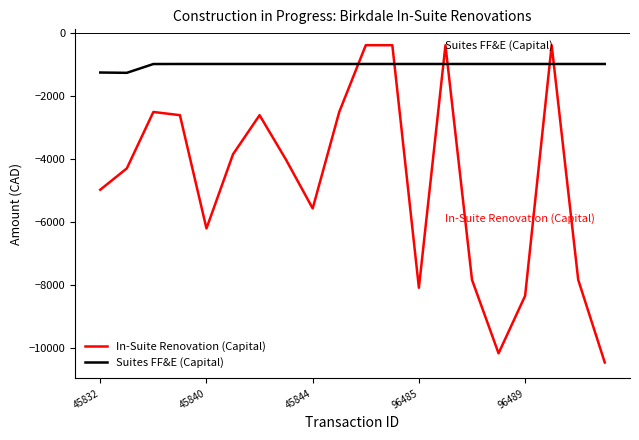

How many categories are shown in the chart?

20